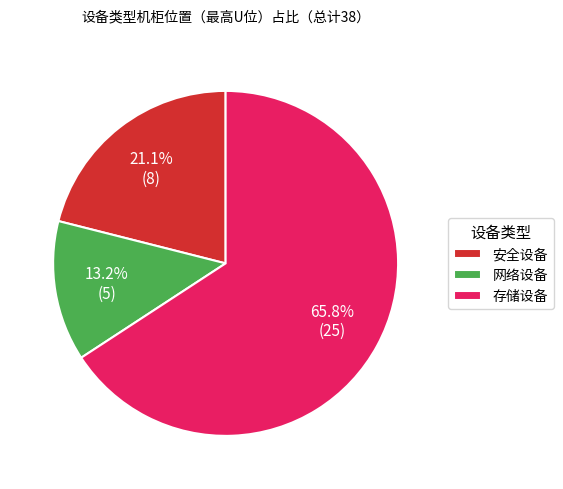

What percentage do 存储设备 and 安全设备 together represent?

86.8%